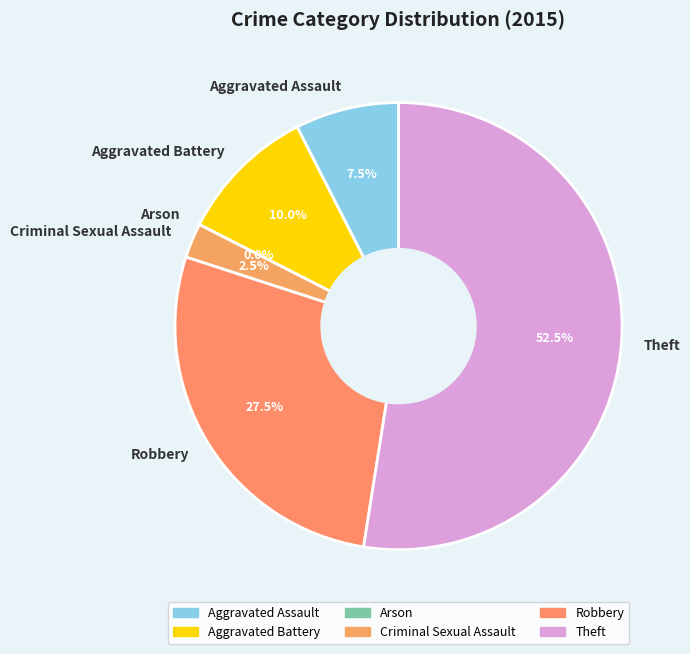

Is Theft the majority of the pie?

Yes